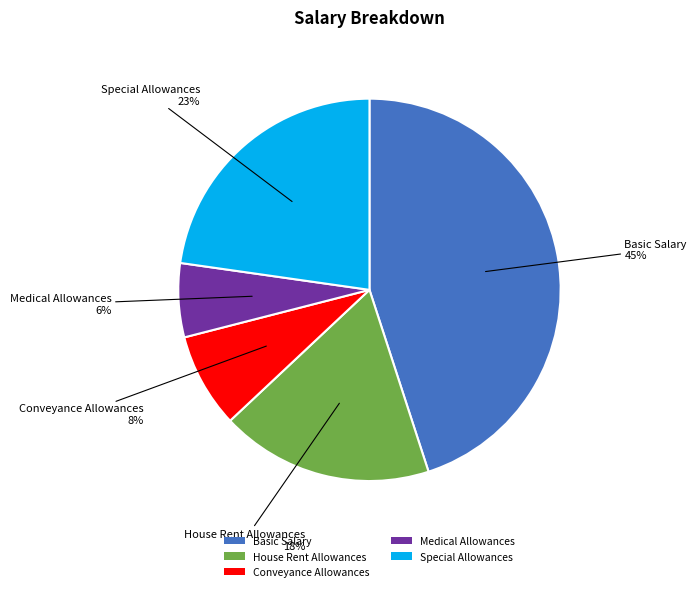

To the nearest percent, what is the average slice percentage?

20%